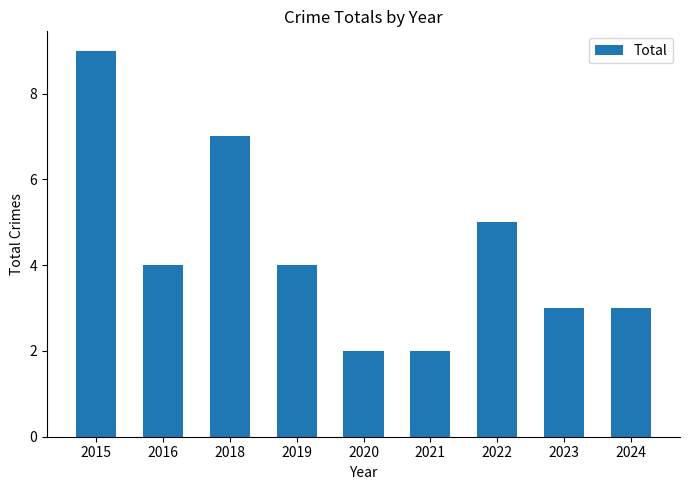

True or false: the data shows 4 at 2016.

True